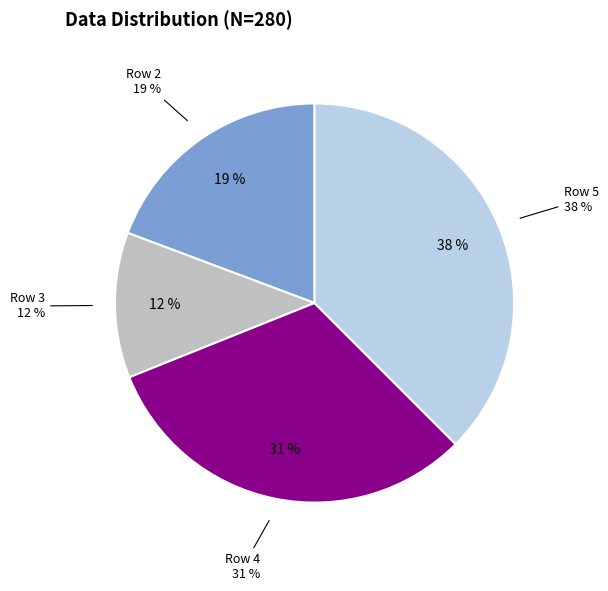

How many slices are in this pie chart?

4